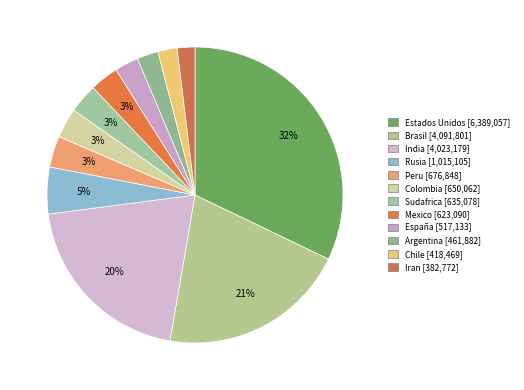

Approximately how many times larger is the value at Peru compared to Estados Unidos?

0.1